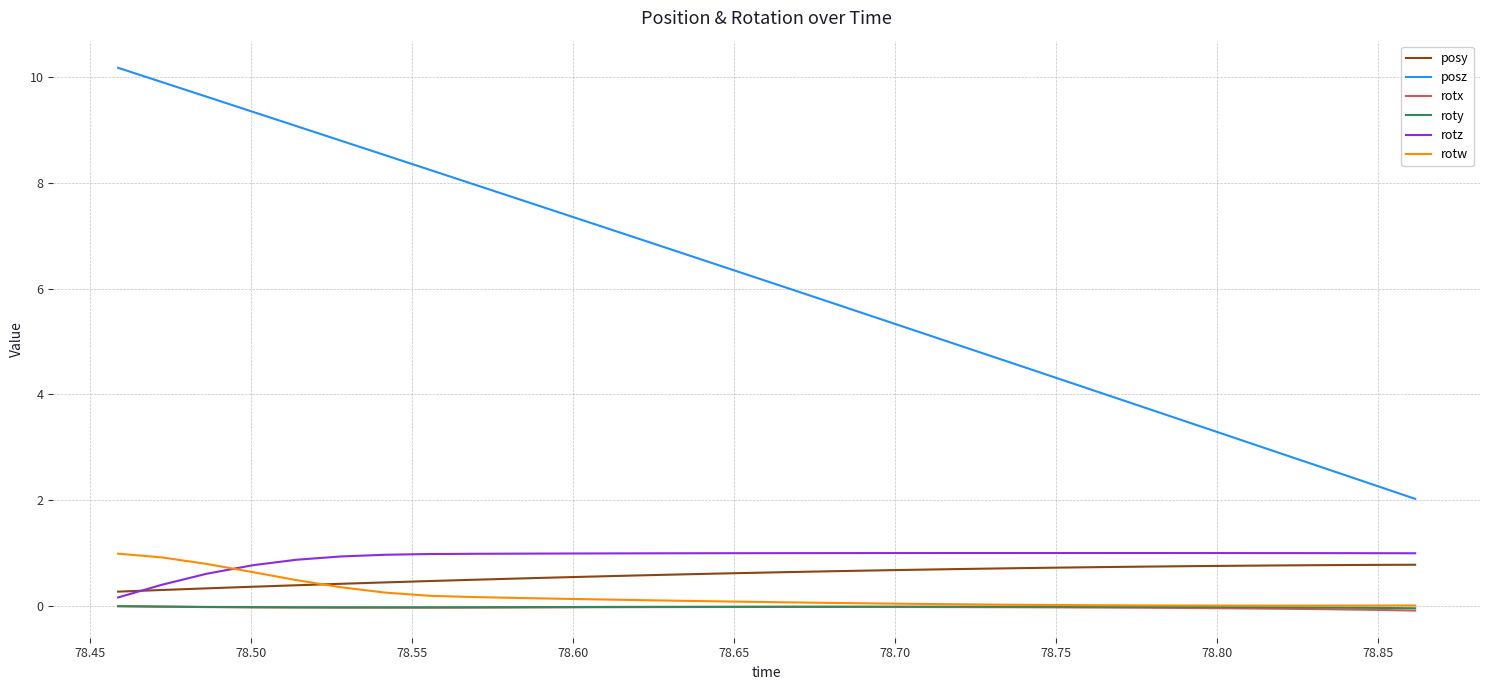

What is the highest value of the posz series?

10.2